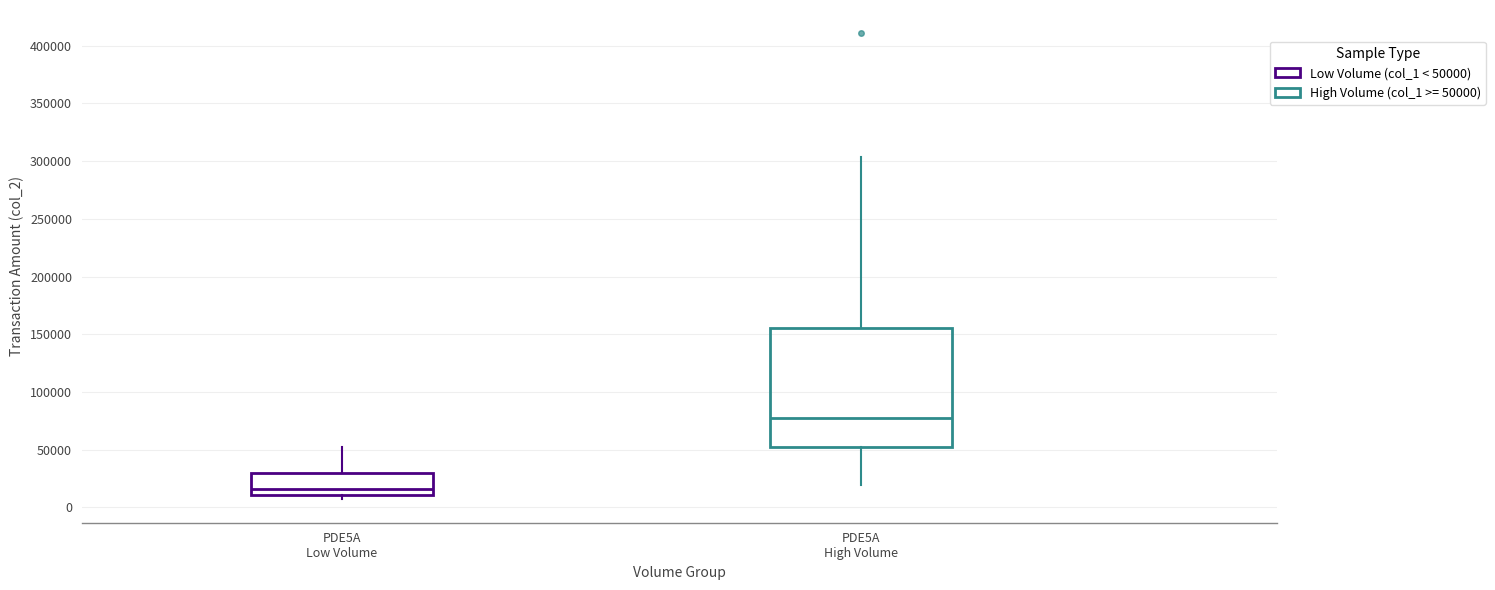

Reading left to right, transcribe this box plot: for each box, give where its median line is, the range the box spans, and where its two whiskers end, as read against the y-axis. The values are not printed on the chart, so give them approximately, as read against the axis.

PDE5A Low Volume: median 15000, box 10000 to 30000, whiskers 5000 to 55000
PDE5A High Volume: median 75000, box 55000 to 155000, whiskers 20000 to 305000